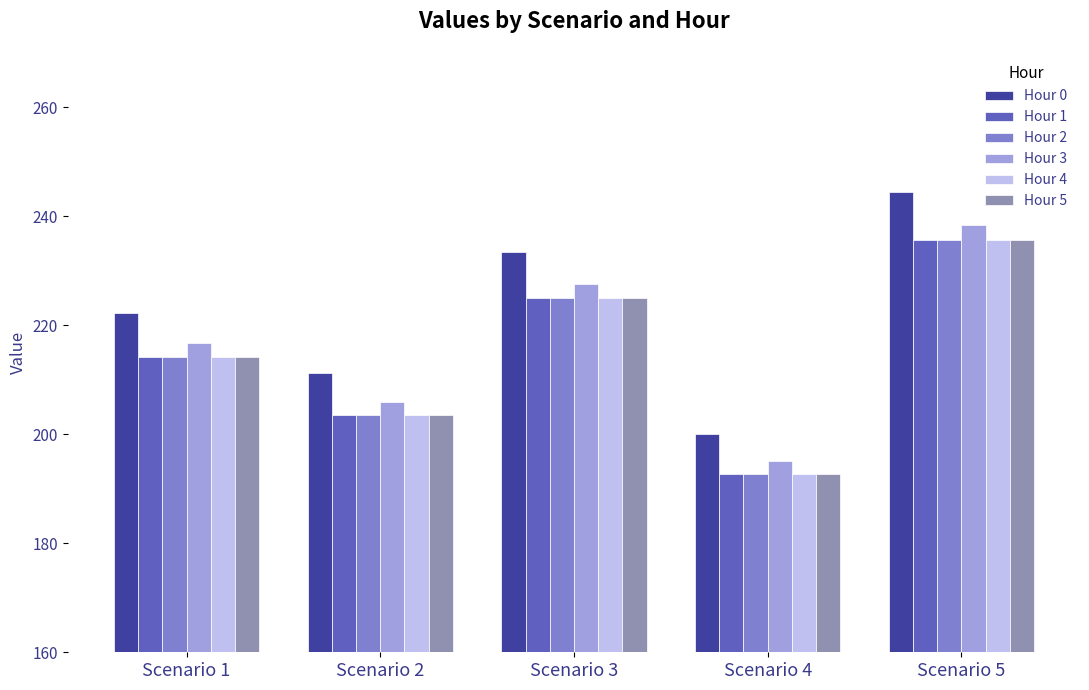

How many values in the Hour 2 series exceed 214?

3